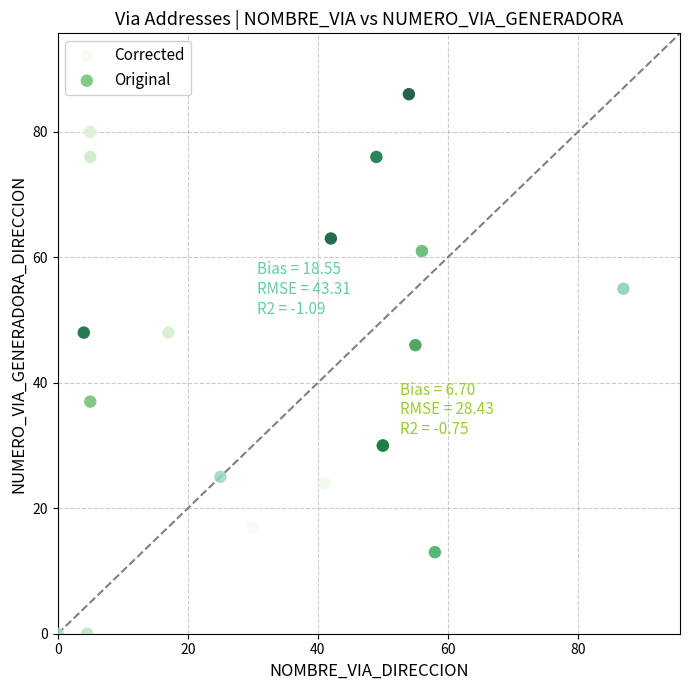

What are all the series names shown in the legend?

Corrected, Original